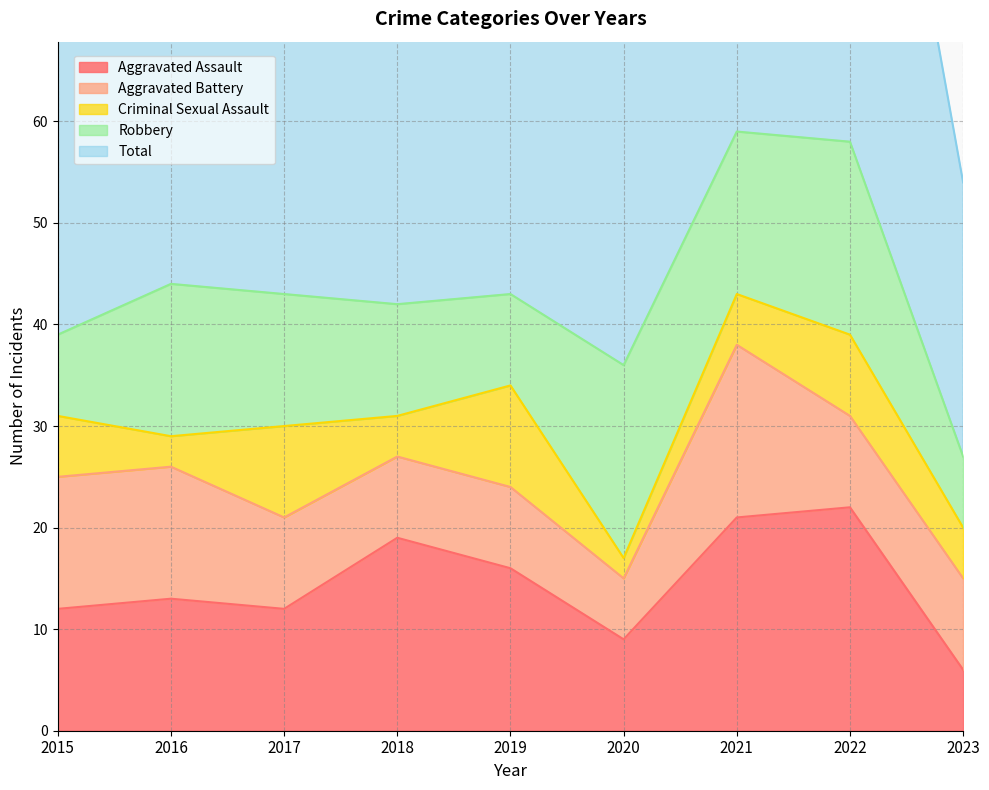

Reading right to left, what are all the values shown in this chart?

Aggravated Assault: 6	22	21	9	16	19	12	13	12
Aggravated Battery: 9	9	17	6	8	8	9	13	13
Criminal Sexual Assault: 5	8	5	2	10	4	9	3	6
Robbery: 7	19	16	19	9	11	13	15	8
Total: 27	58	59	37	43	42	44	45	39